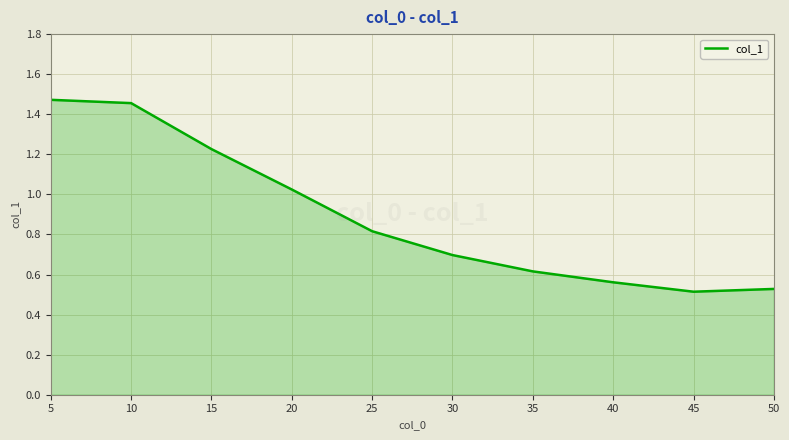

At which label is the value closest to 0?

45